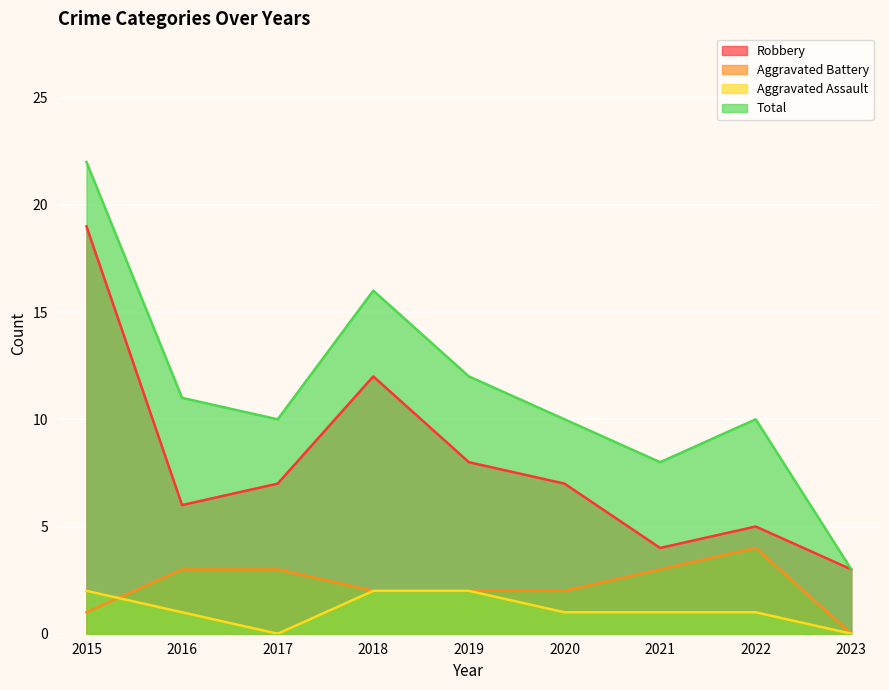

How many values in the Robbery series exceed 7?

3